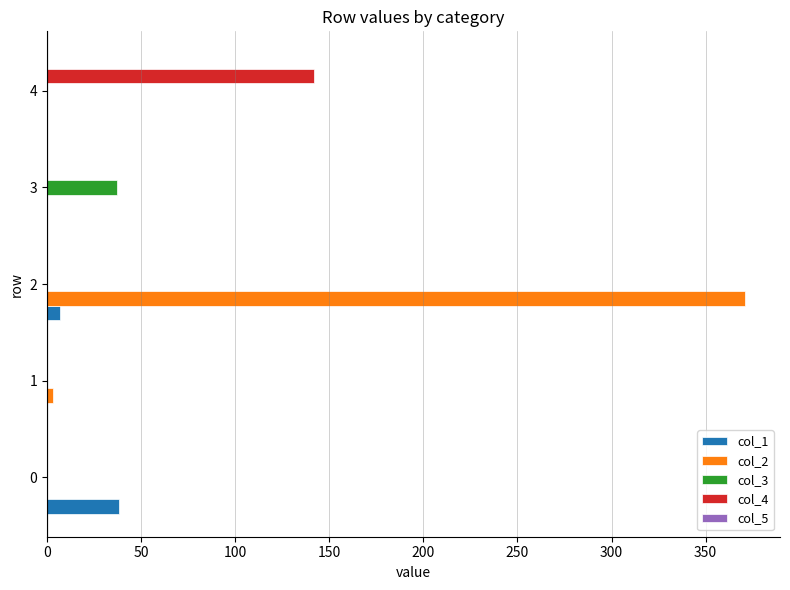

Count the col_1 values in the range 0 to 7.

4